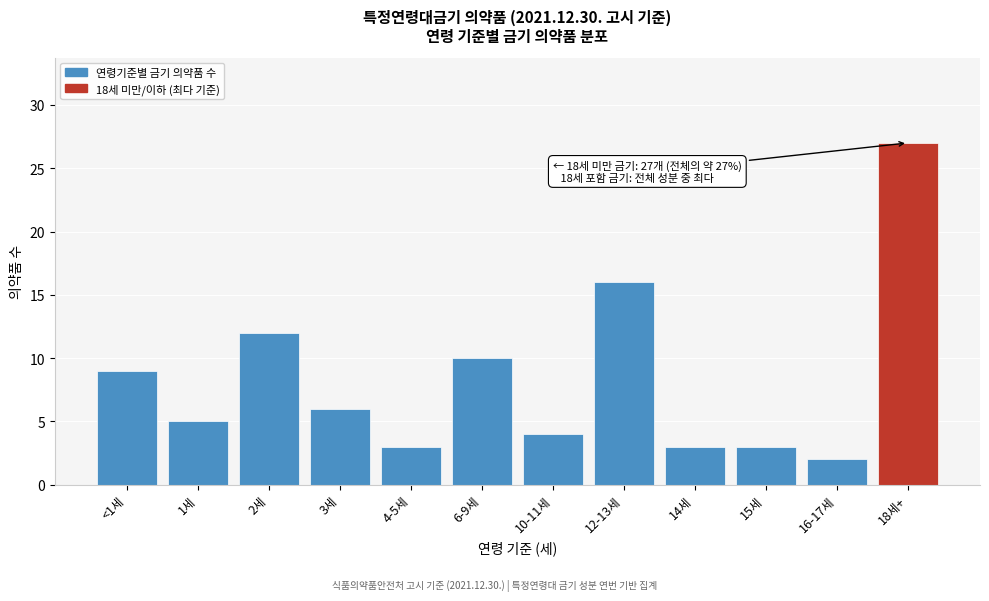

Reading left to right, what are all the values shown in this chart?

9	5	12	6	3	10	4	16	3	3	2	27